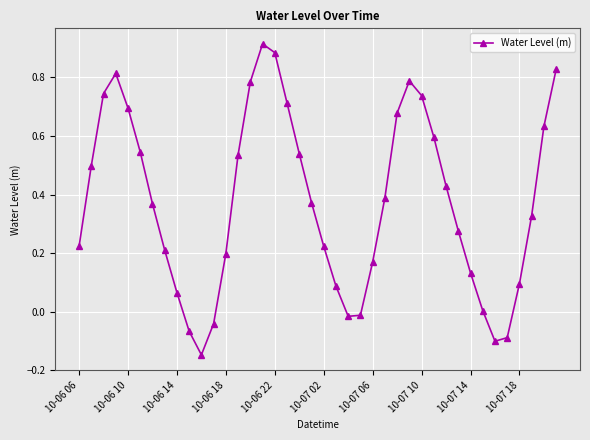

How many points are lower than both their immediate neighbors (excluding endpoints)?

3